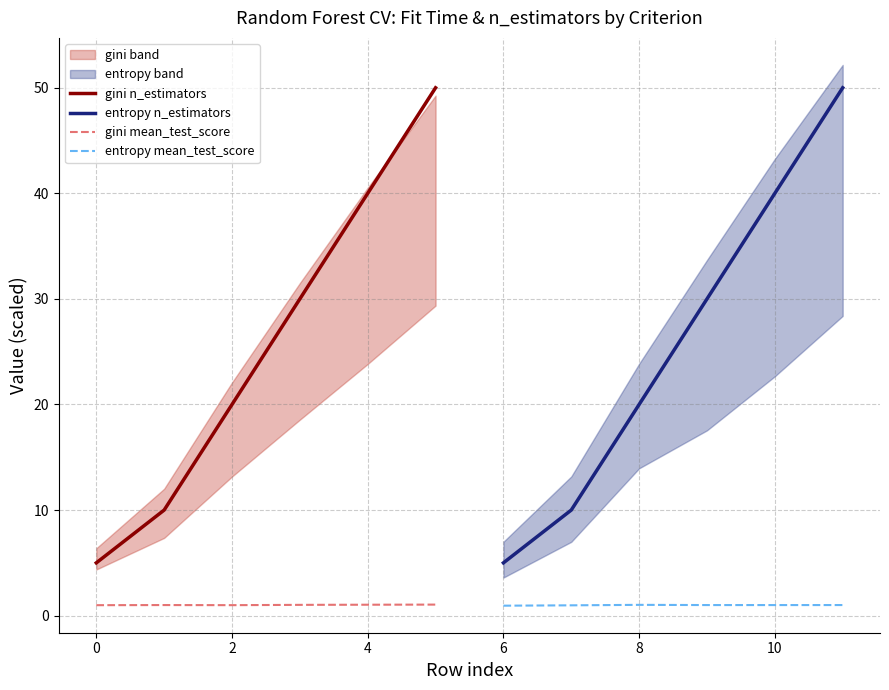

What is the sum of all gini mean_test_score values?

6.1